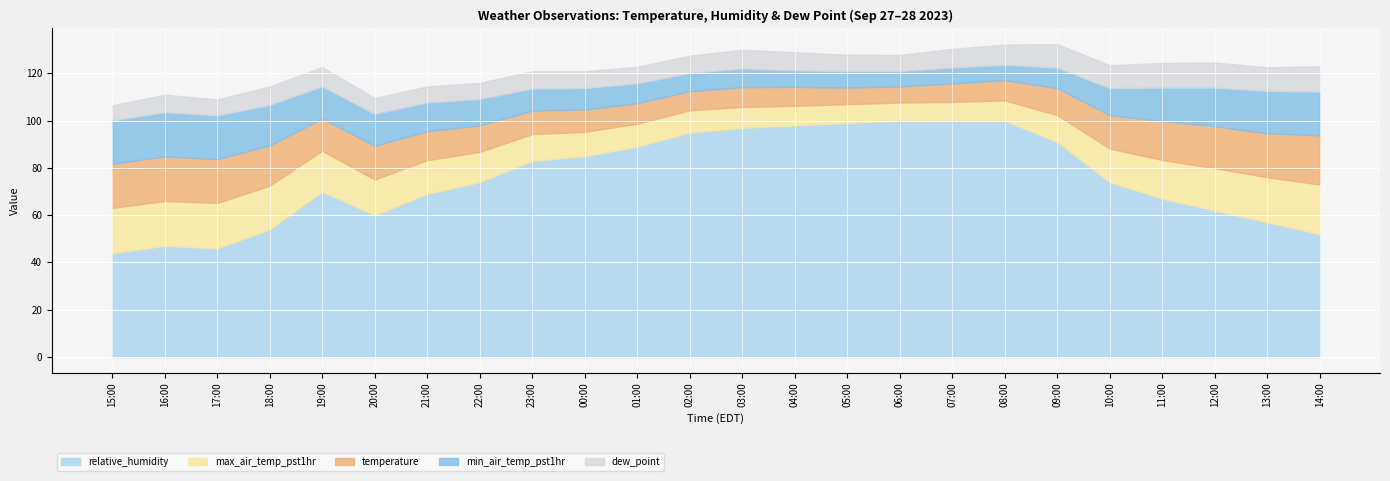

Read the relative_humidity value at 00:00.

85.0